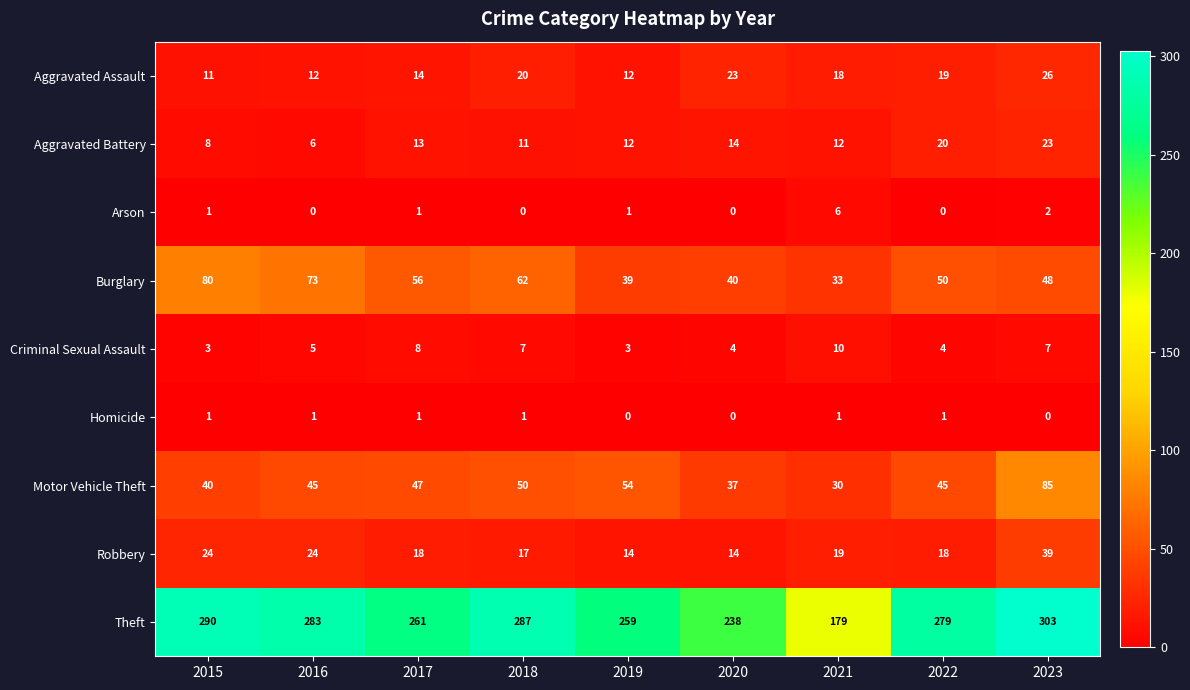

At which label does Robbery reach its peak?

2023